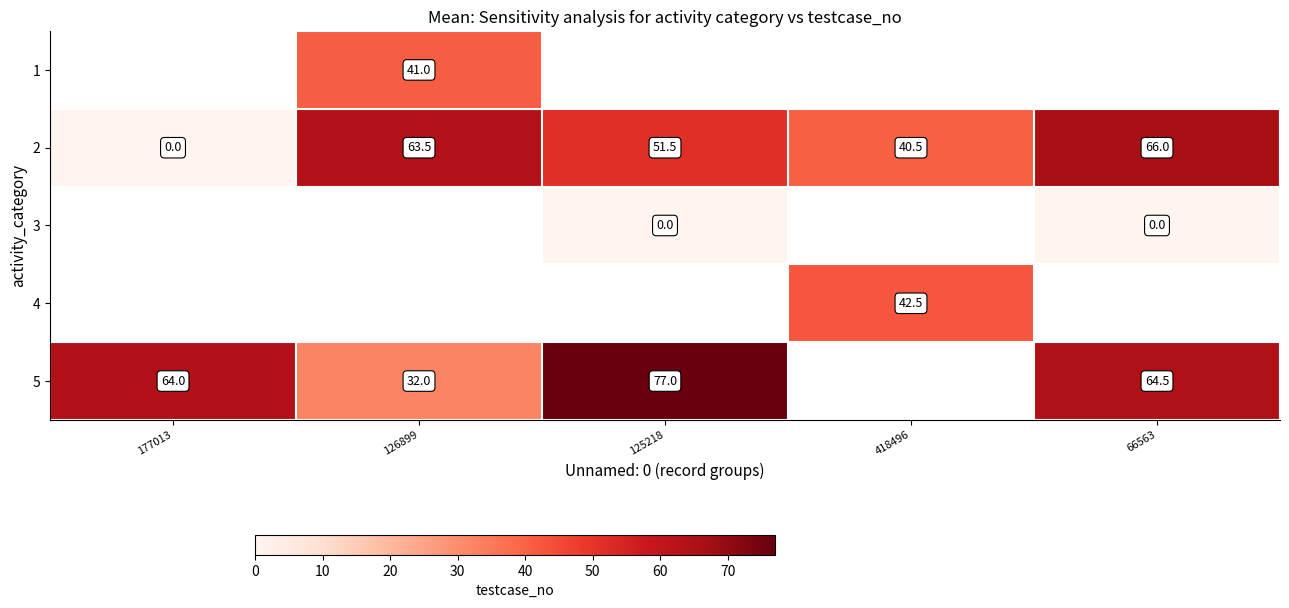

Which has a higher value, 125218 or 126899?

126899